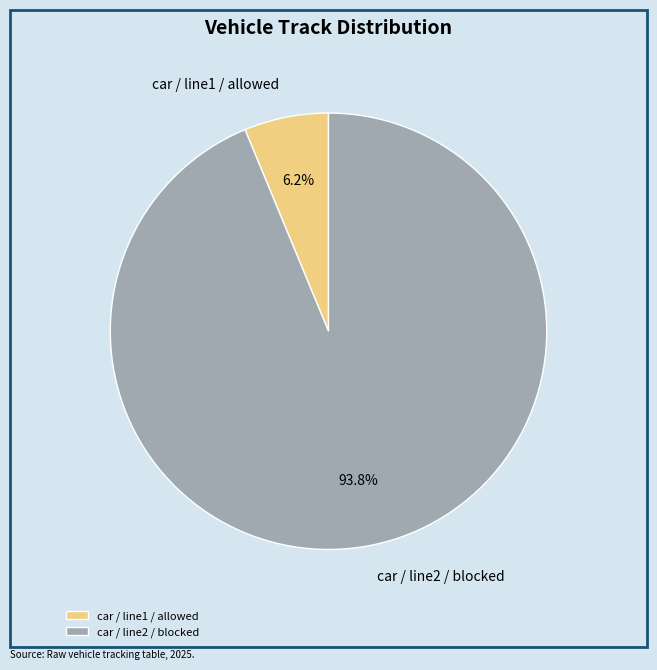

To the nearest percent, what portion does car / line1 / allowed represent?

6%